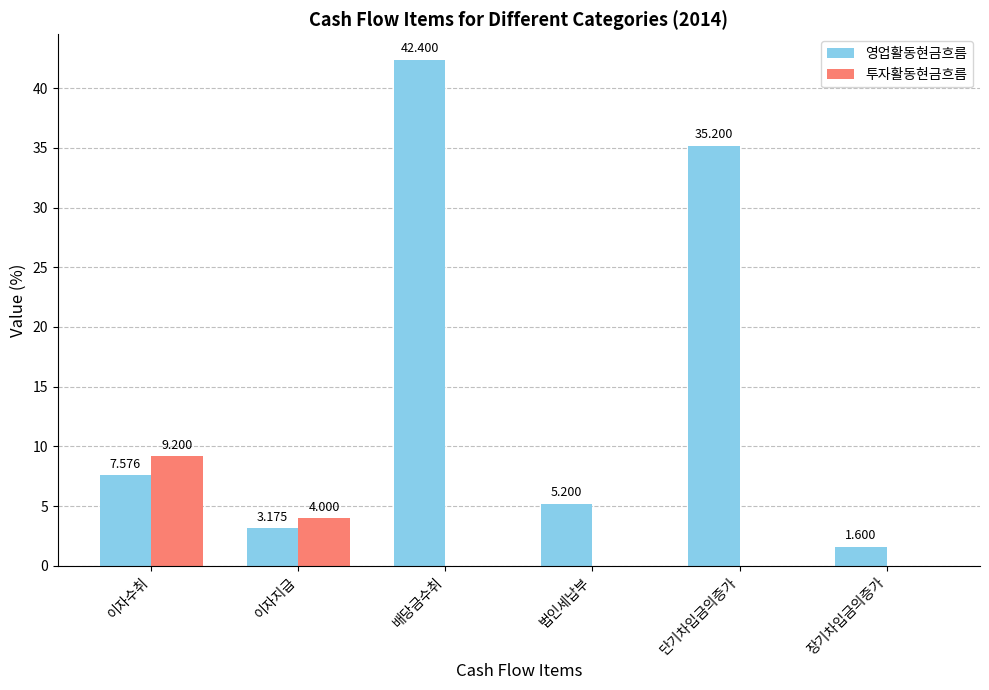

What are all the series names shown in the legend?

영업활동현금흐름, 투자활동현금흐름